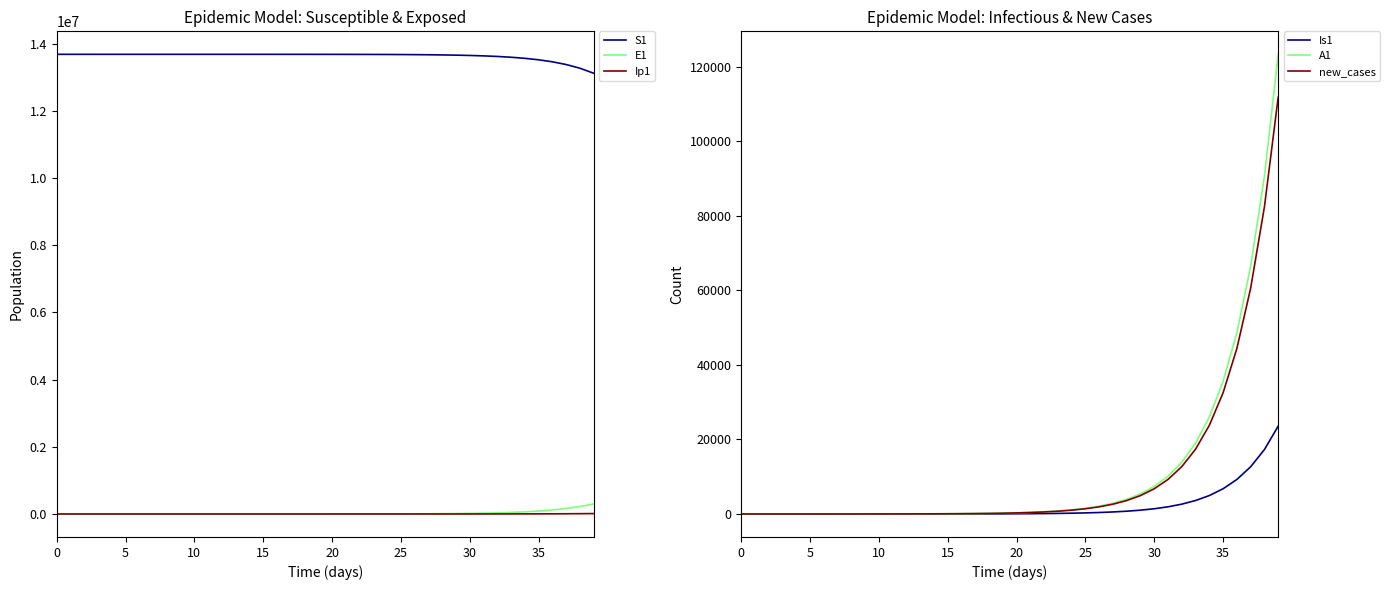

True or false: A1 has more than 0 interior local peaks.

False